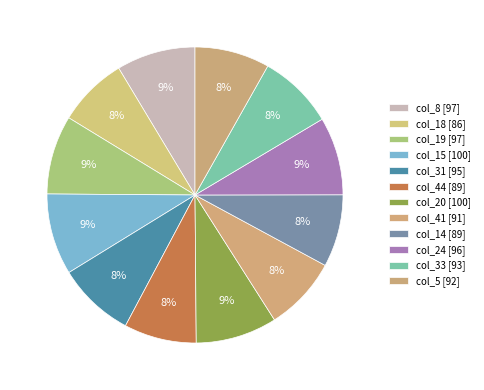

How many segments does this pie chart have?

12